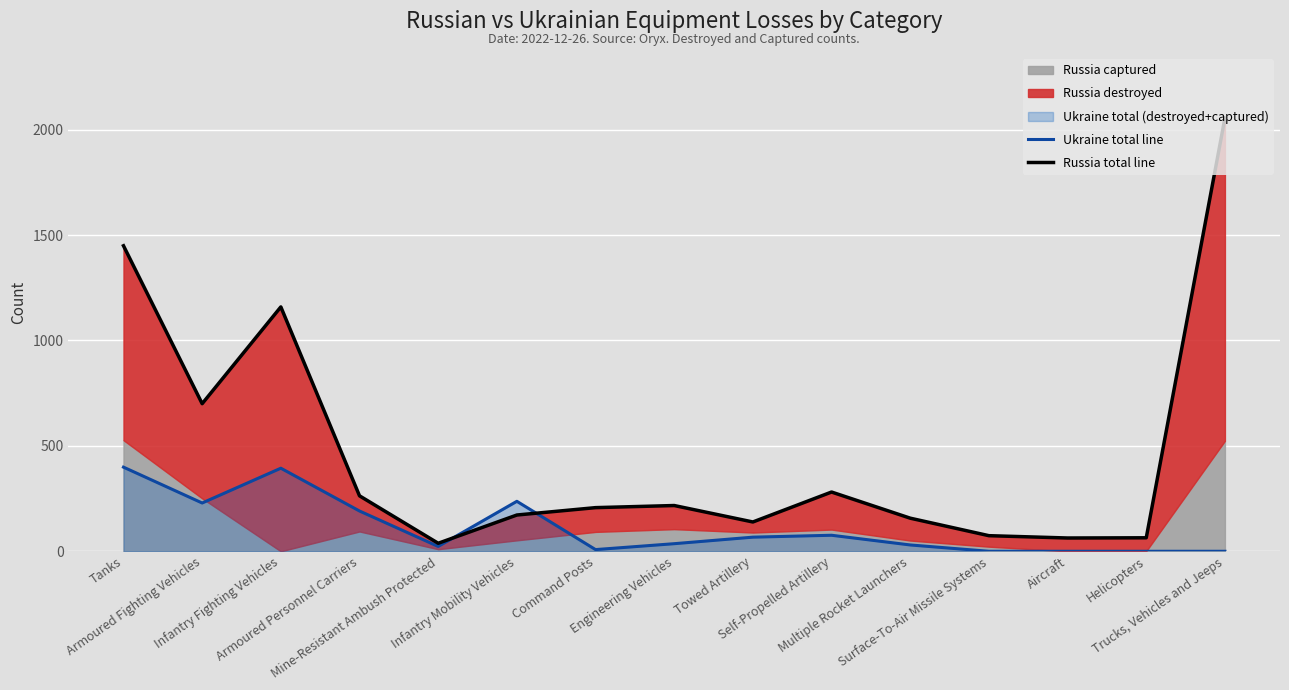

Is the value of Ukraine total line at Command Posts greater than the value of Russia total line at Towed Artillery?

No